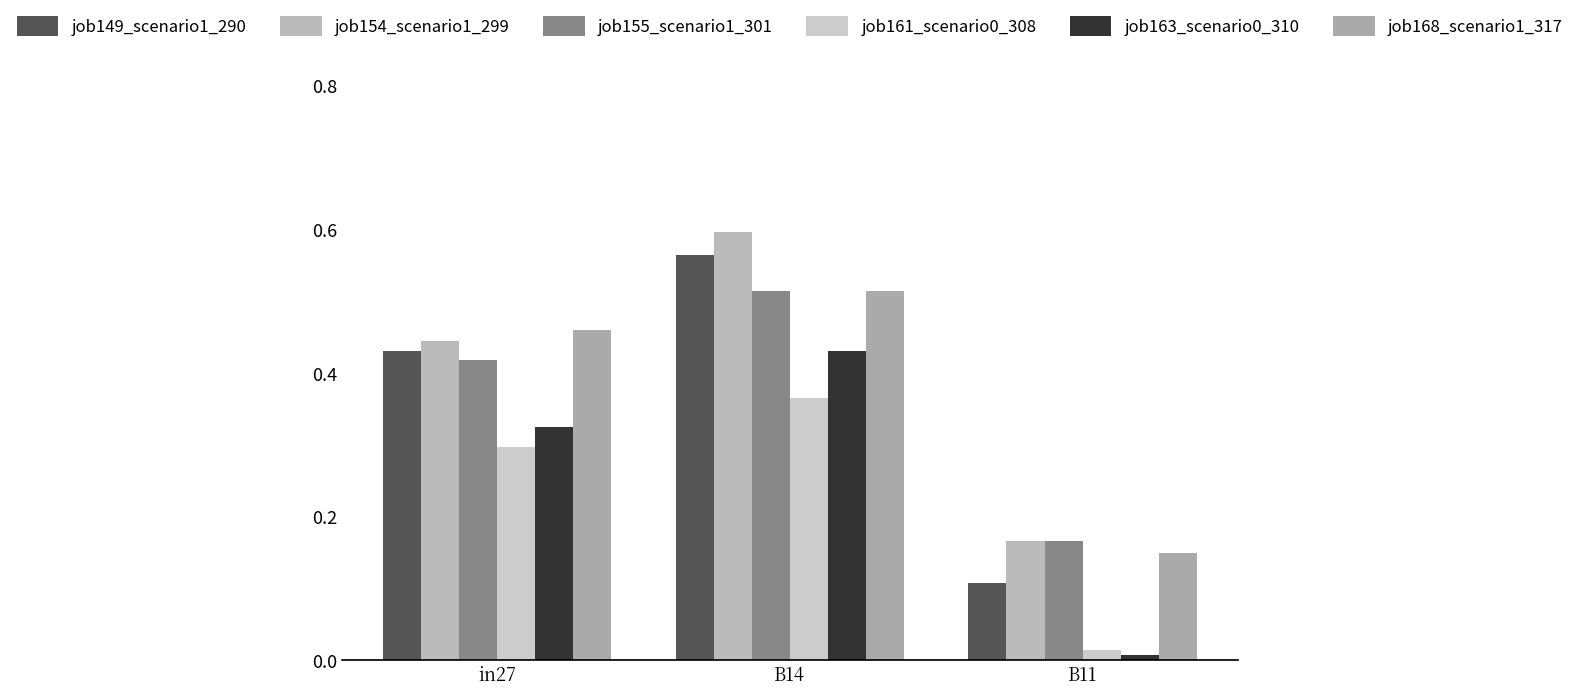

How many bars are there in each group?

6